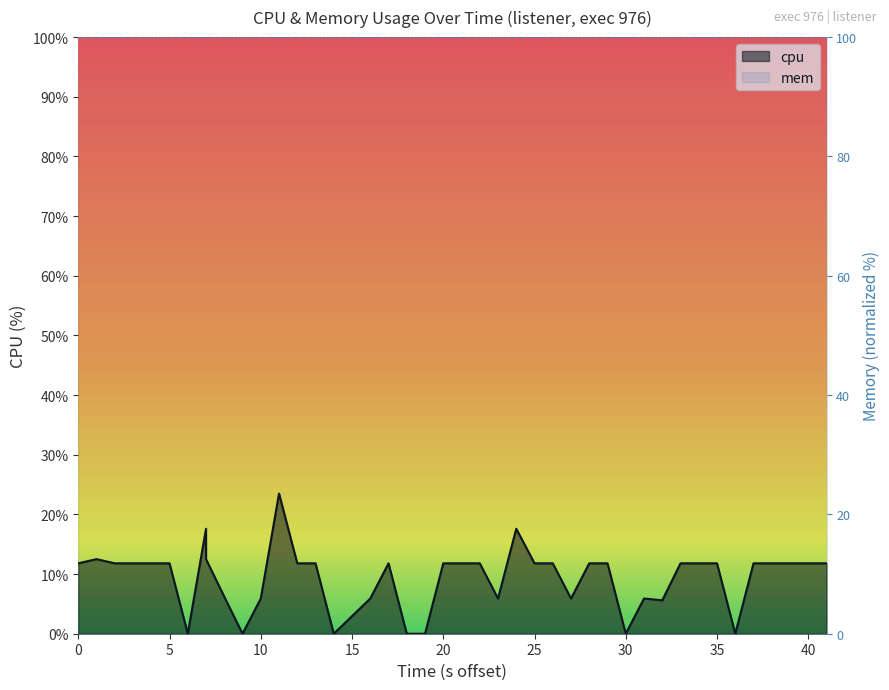

How many data points are less than 11?

14